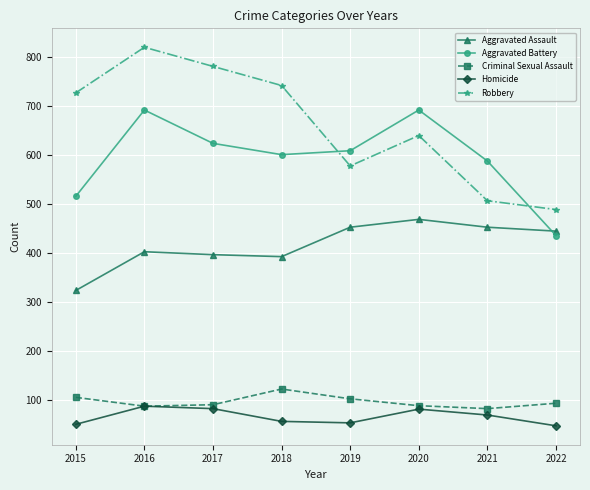

At which category does Robbery reach its first local peak?

2016